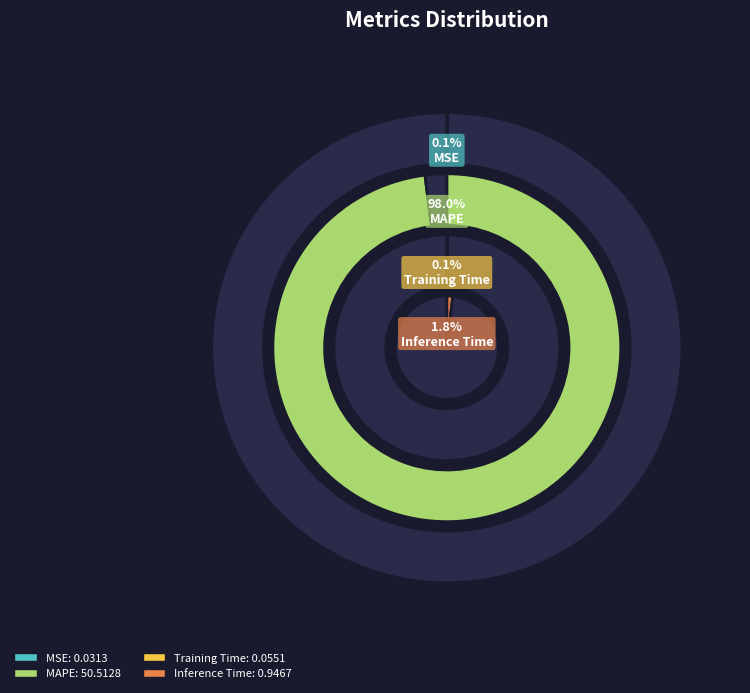

What percentage do MSE and Inference Time together represent?

1.9%